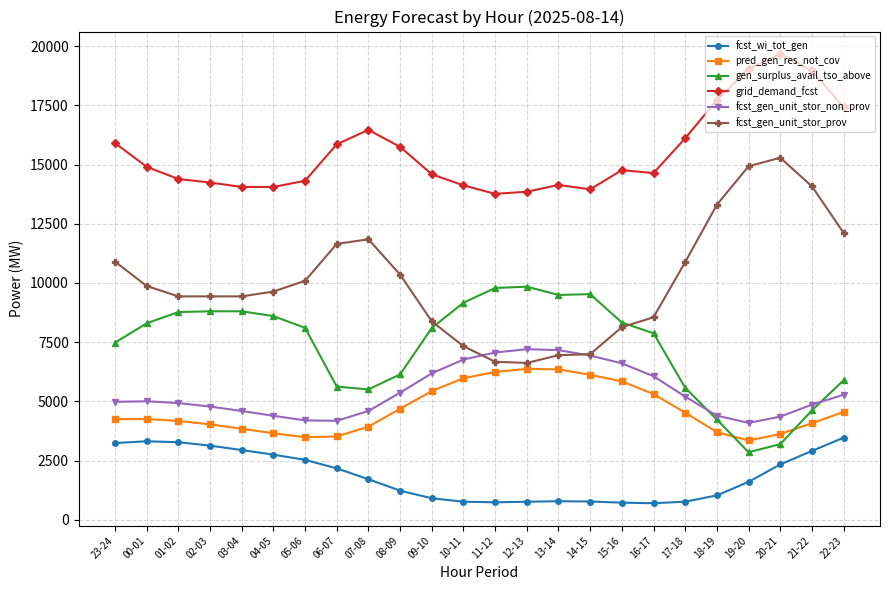

The value of fcst_wi_tot_gen at 03-04 is 2941. True or false?

True